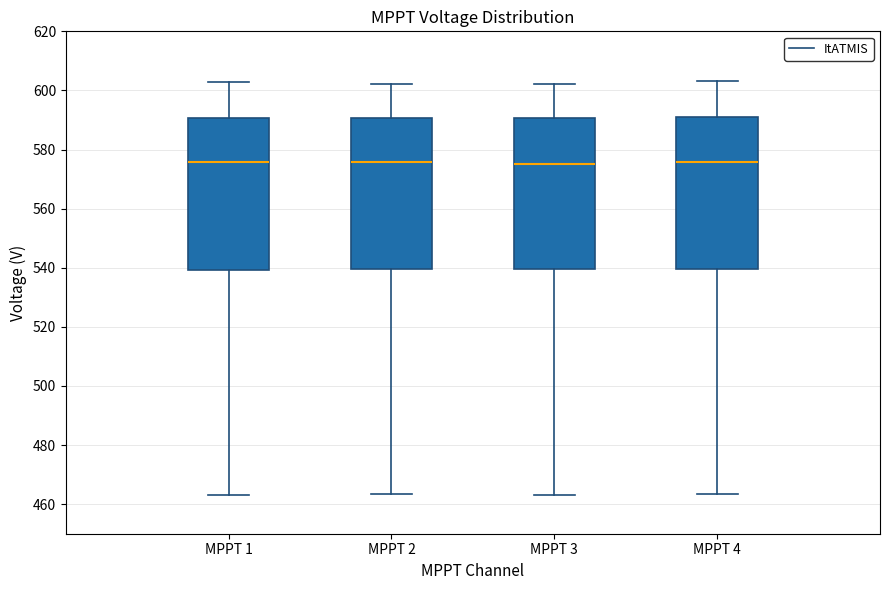

Reading left to right, transcribe this box plot: for each box, give where its median line is, the range the box spans, and where its two whiskers end, as read against the y-axis. The values are not printed on the chart, so give them approximately, as read against the axis.

MPPT 1: median 576, box 540 to 590, whiskers 464 to 602
MPPT 2: median 576, box 540 to 590, whiskers 464 to 602
MPPT 3: median 576, box 540 to 590, whiskers 464 to 602
MPPT 4: median 576, box 540 to 592, whiskers 464 to 604